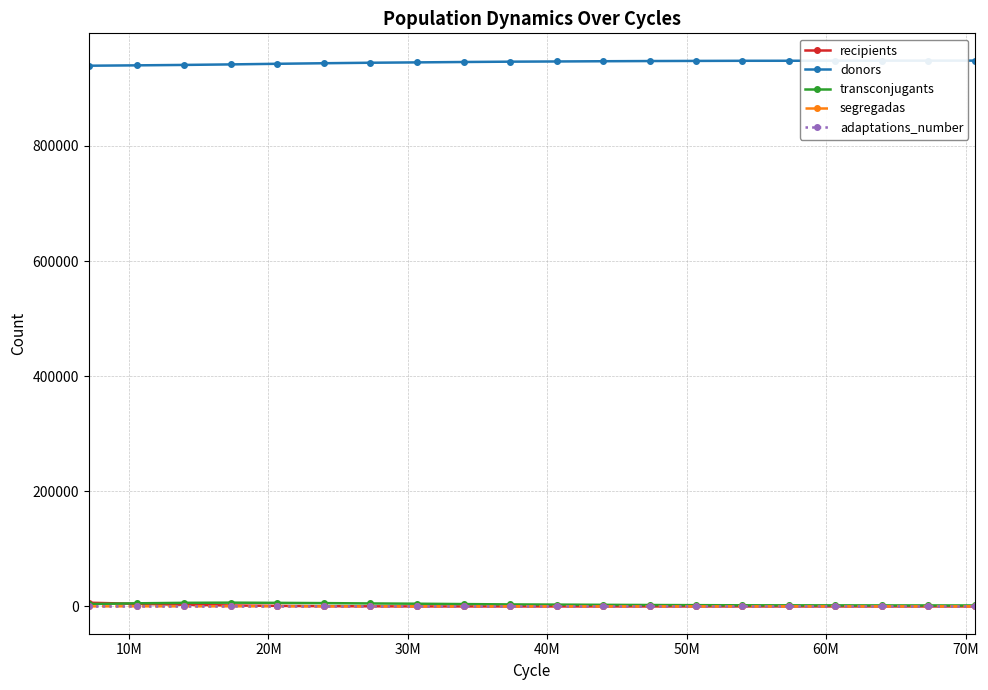

Which series has the largest total across all categories?

donors